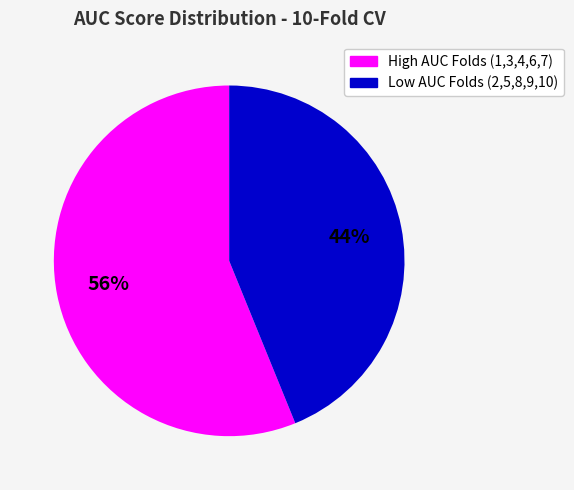

To the nearest percent, what is the average slice percentage?

50%